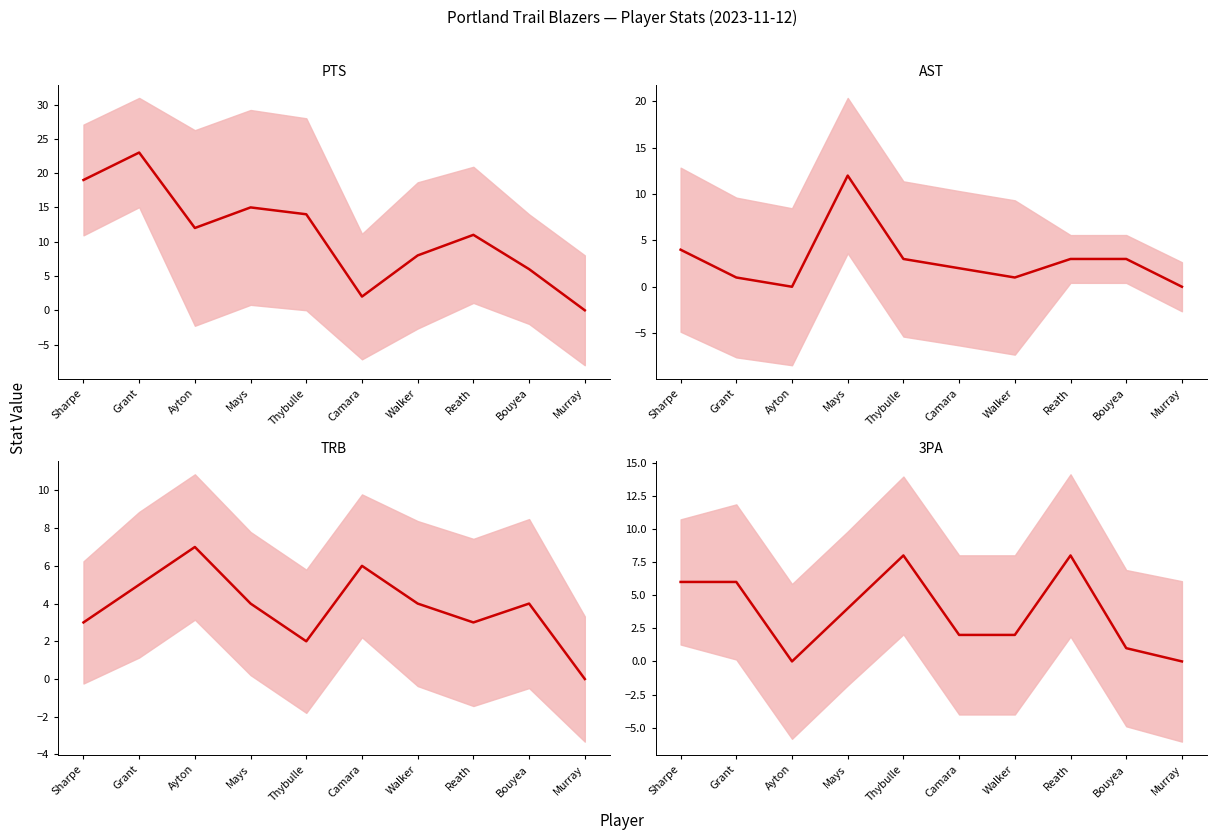

Reading left to right, what are all the values shown in this chart?

PTS value: 19	23	12	15	14	2	8	11	6	0
AST value: 4	1	0	12	3	2	1	3	3	0
TRB value: 3	5	7	4	2	6	4	3	4	0
3PA value: 6	6	0	4	8	2	2	8	1	0